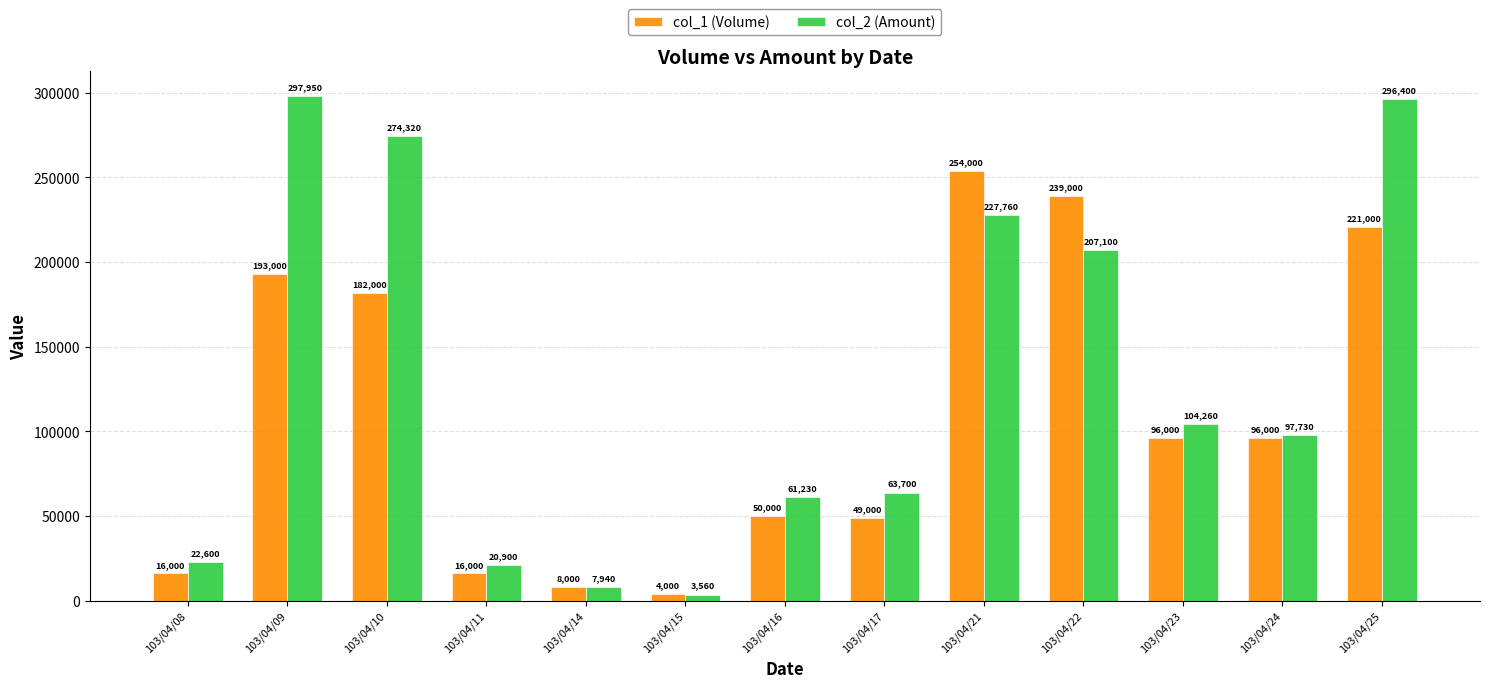

The value of col_2 (Amount) at 103/04/09 is 297950. True or false?

True